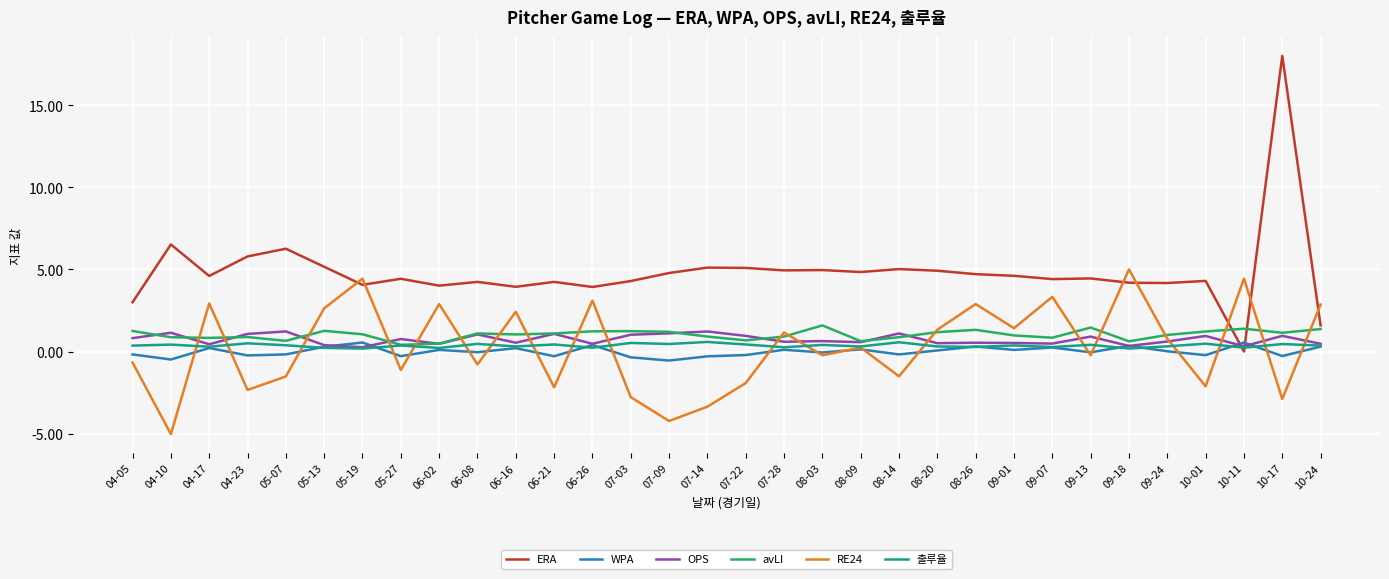

How many values in the RE24 series are below 0?

16